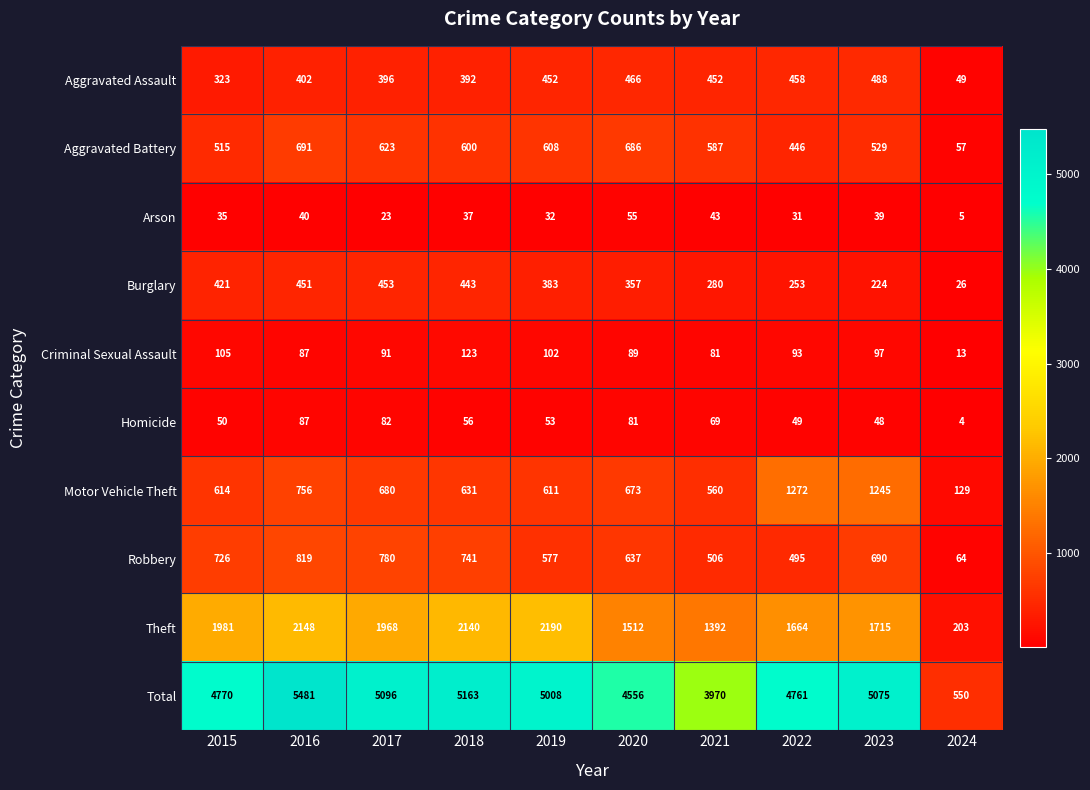

At which category does the chart reach its minimum across all series?

2024